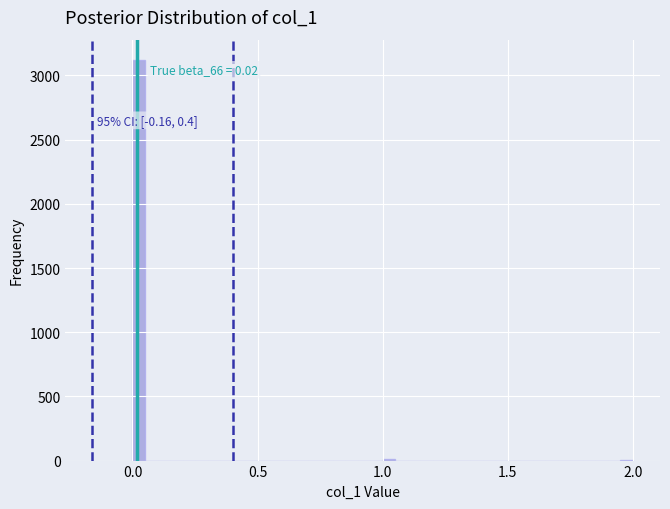

Read against the x-axis, roughly where is the centre of the tallest bar?

0.05